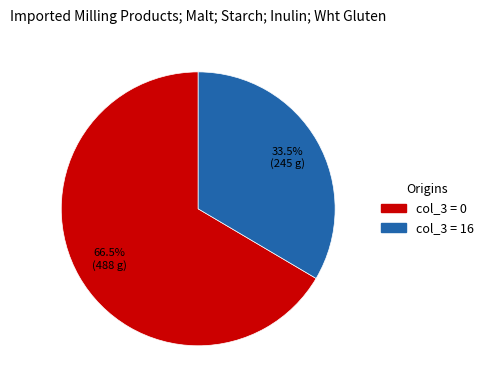

Is there any slice that represents more than half of the pie?

Yes